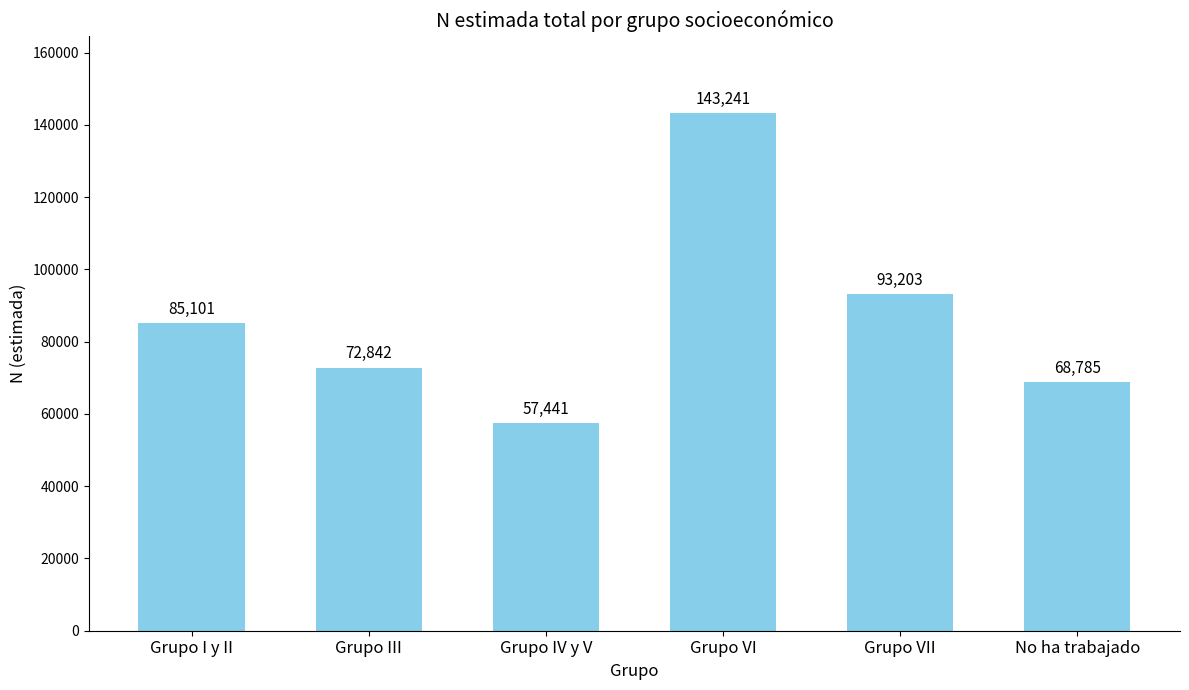

What is the label of the 1st bar from the left?

Grupo I y II